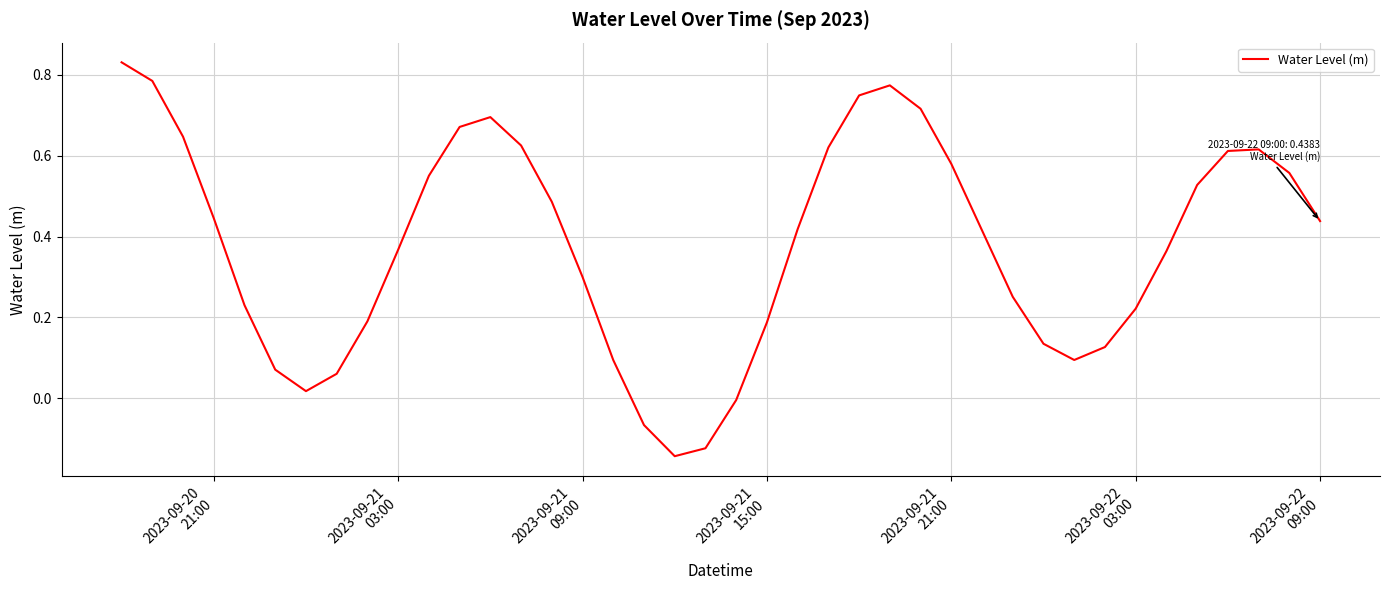

What is the difference between the maximum and minimum values?

1.0